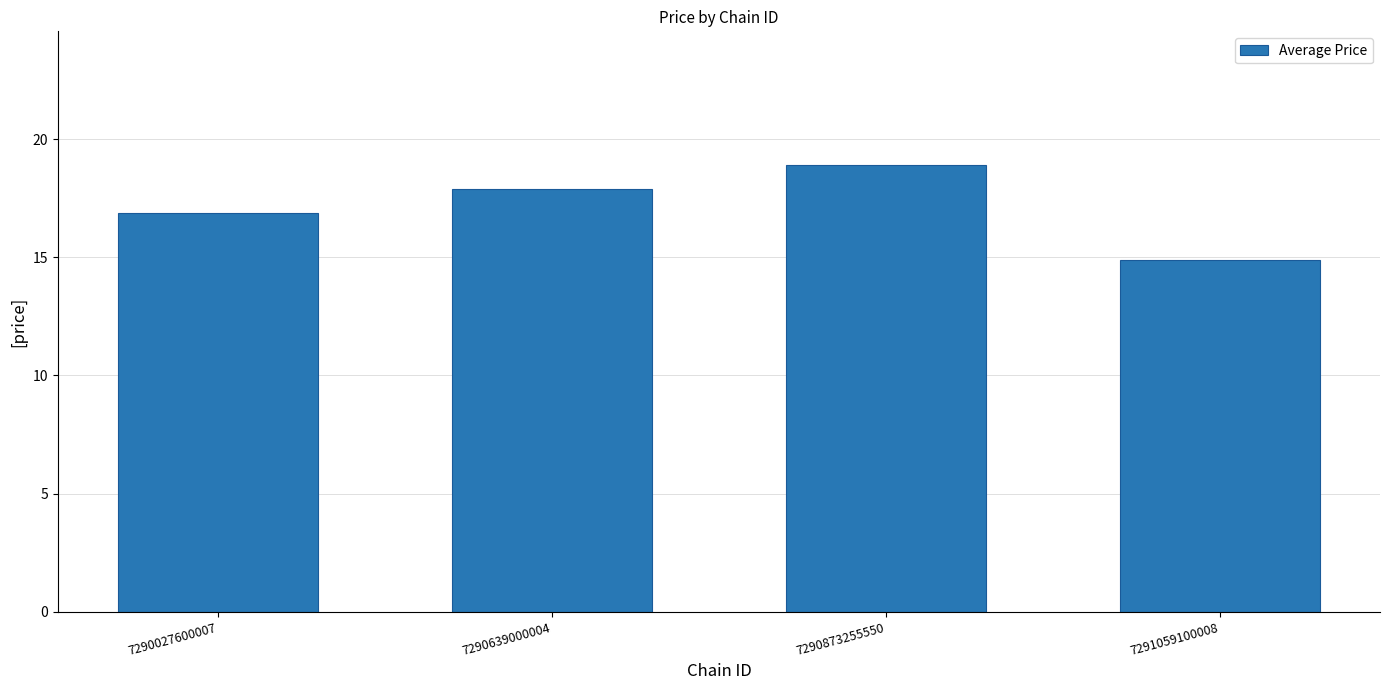

Between 7291059100008 and 7290873255550, which is larger?

7290873255550